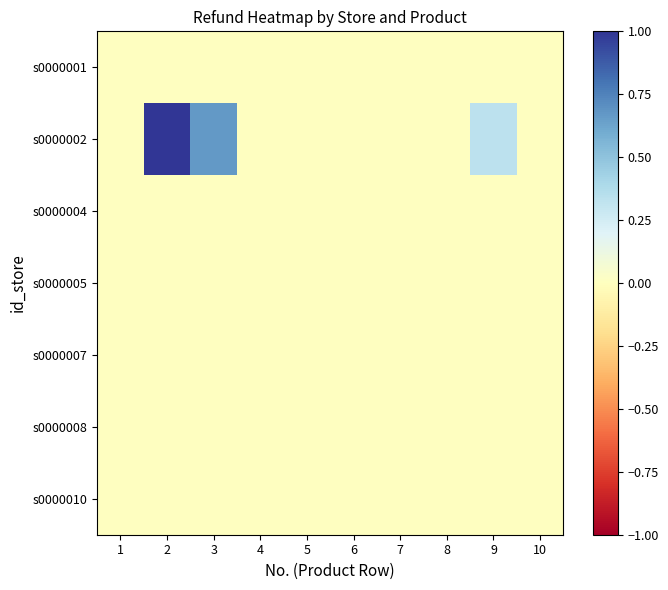

Which series has the widest spread of values?

s0000002